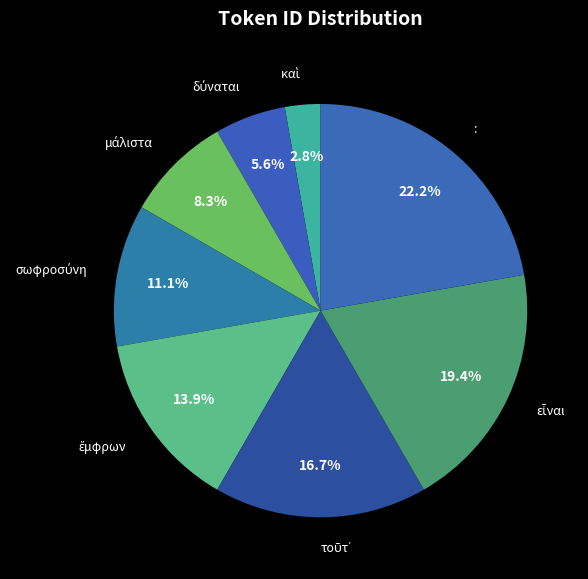

Count the number of slices in the pie.

8